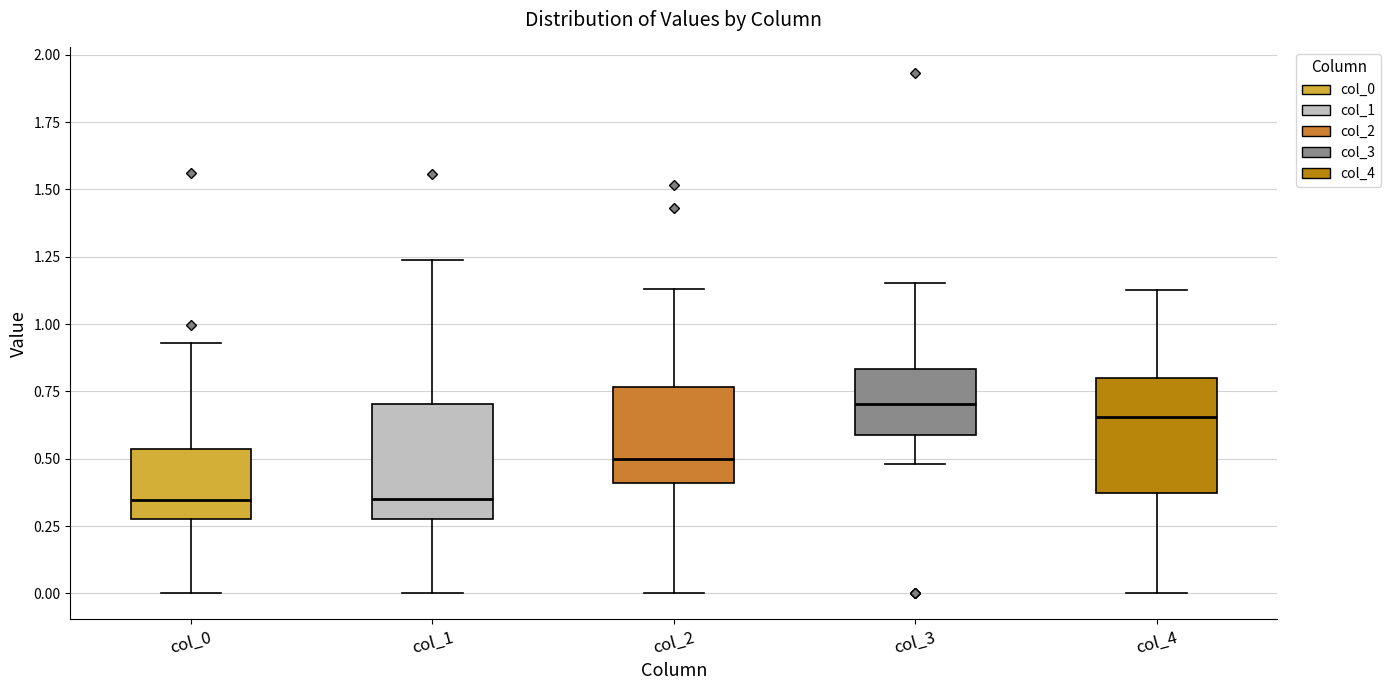

Reading left to right, transcribe this box plot: for each box, give where its median line is, the range the box spans, and where its two whiskers end, as read against the y-axis. The values are not printed on the chart, so give them approximately, as read against the axis.

col_0: median 0.35, box 0.30 to 0.55, whiskers 0.00 to 0.95
col_1: median 0.35, box 0.30 to 0.70, whiskers 0.00 to 1.25
col_2: median 0.50, box 0.40 to 0.75, whiskers 0.00 to 1.15
col_3: median 0.70, box 0.60 to 0.85, whiskers 0.50 to 1.15
col_4: median 0.65, box 0.35 to 0.80, whiskers 0.00 to 1.15